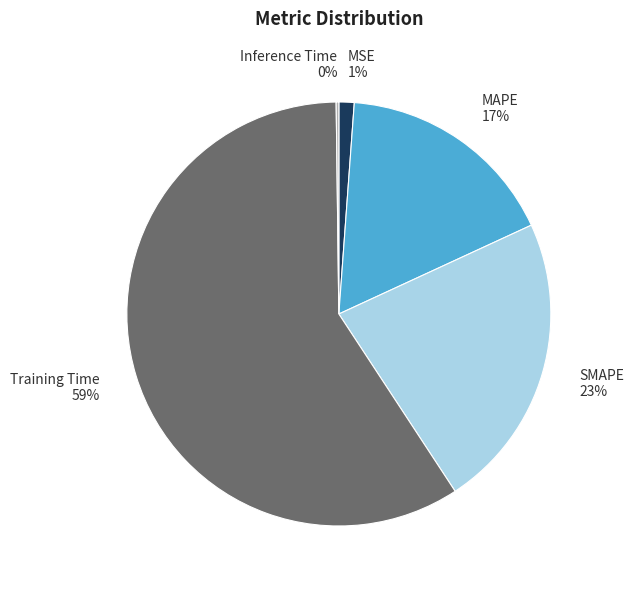

Which category has the biggest portion of the pie?

Training Time